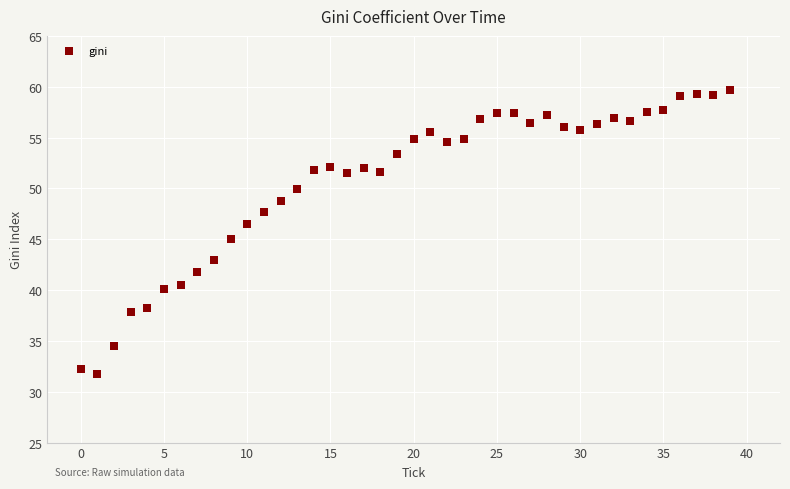

Count the number of points in this scatter plot.

40